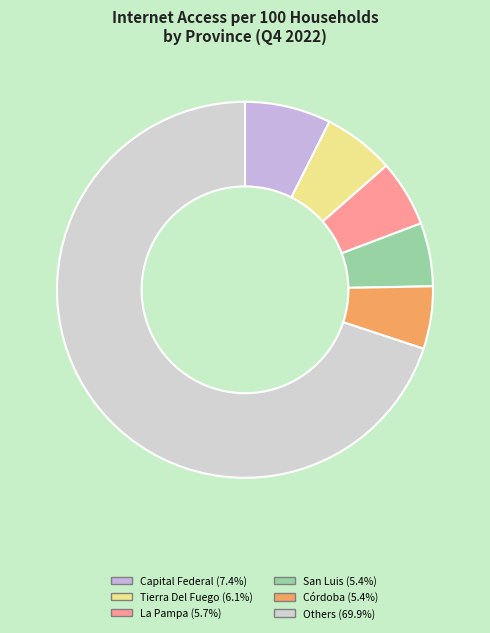

How many segments does this pie chart have?

6